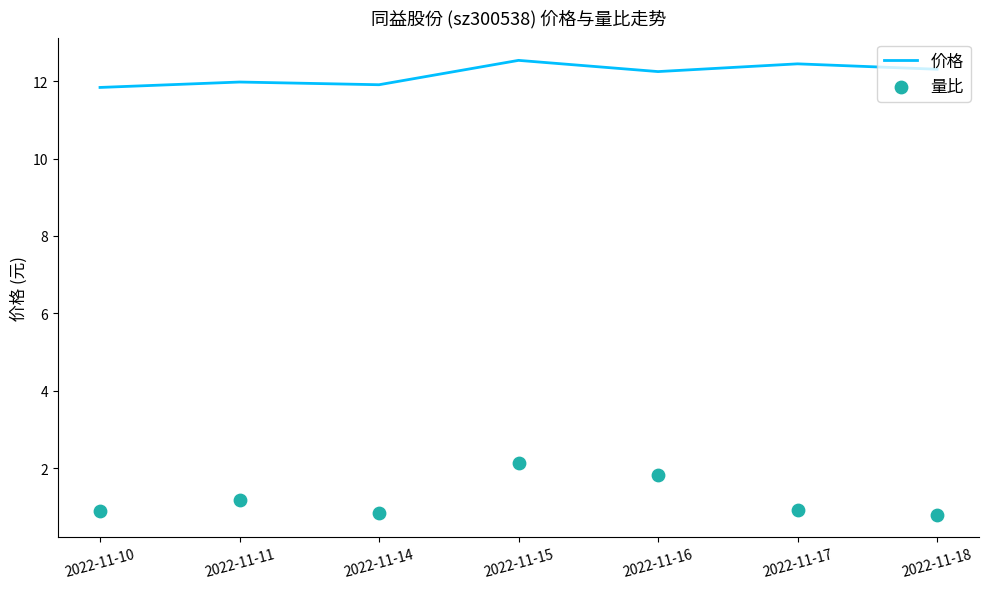

At which category is the sum across all series the highest?

2022-11-15